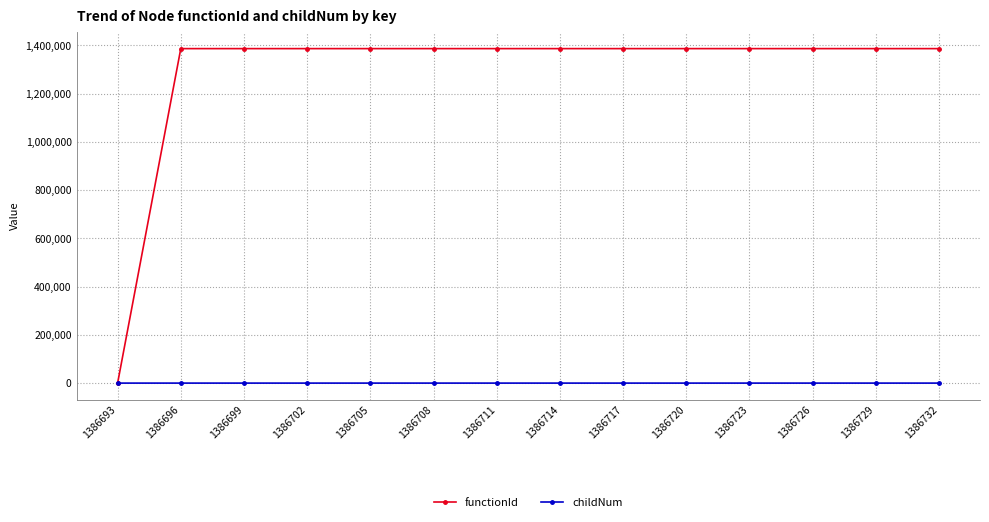

Rank the series by their maximum value, from lowest to highest.

childNum, functionId